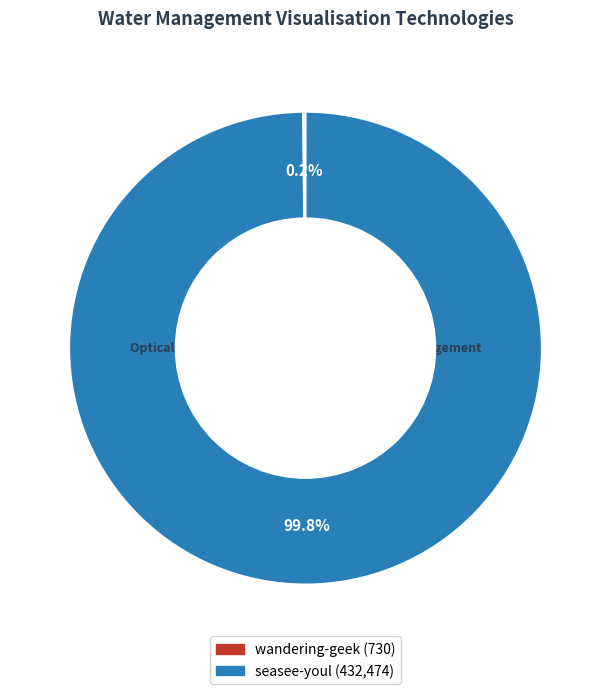

Is there a majority slice in this chart?

Yes